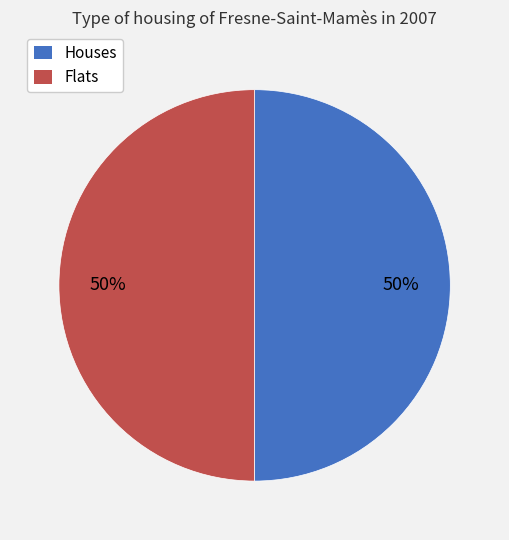

To the nearest percent, what is the average slice percentage?

50%